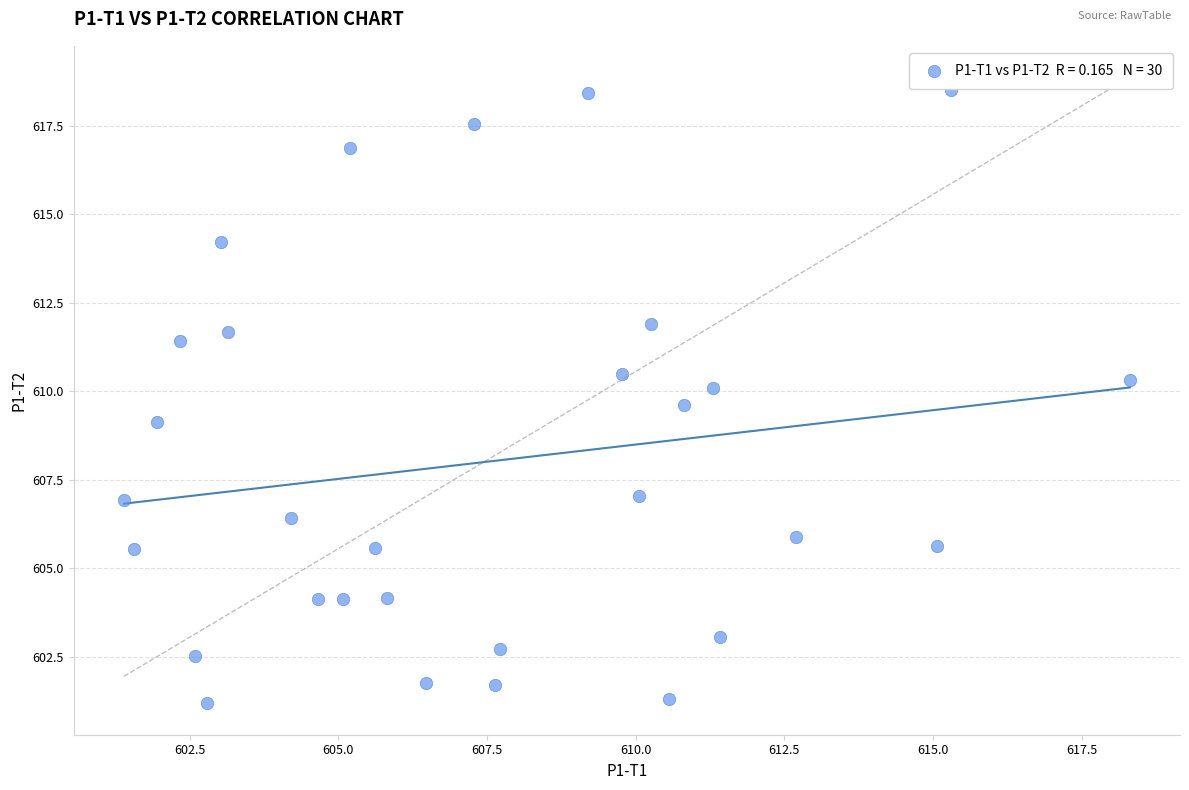

What is the range of X values (max minus min)?

16.9